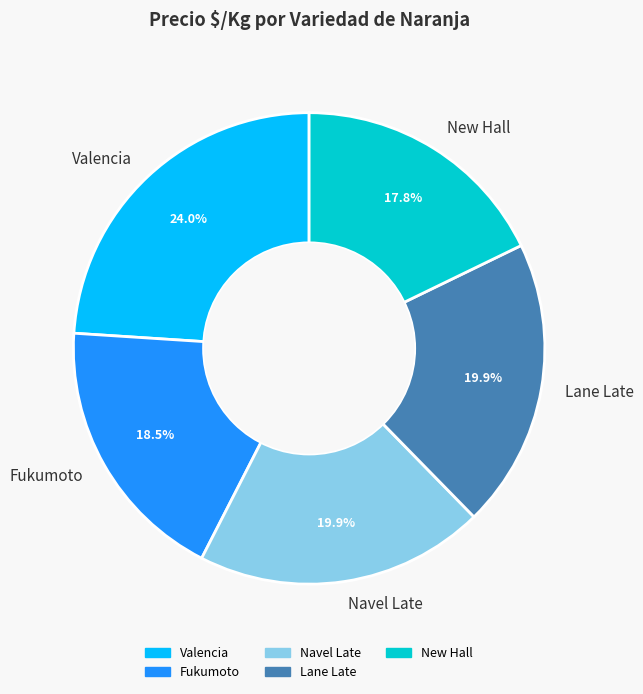

Combined, do New Hall and Lane Late account for over 50%?

No